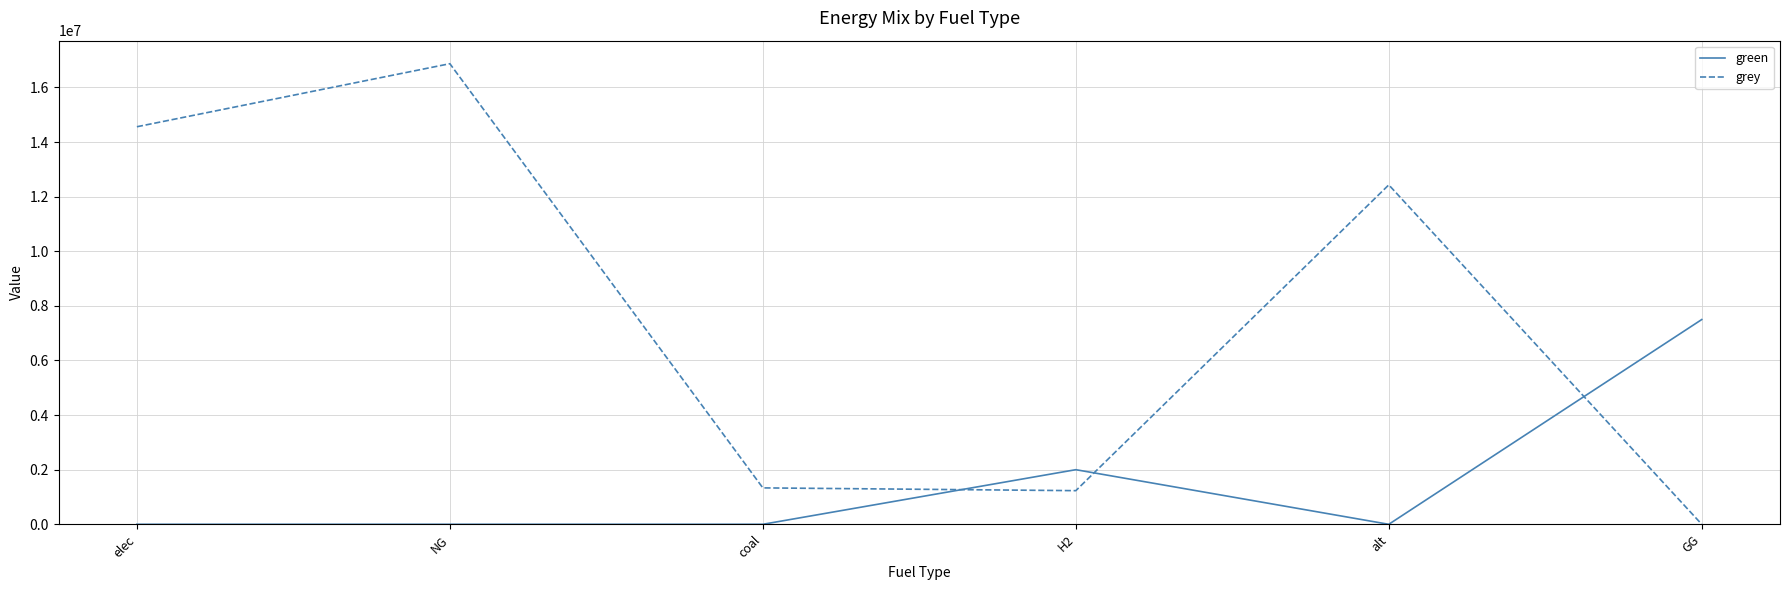

True or false: grey and green cross at least once.

True